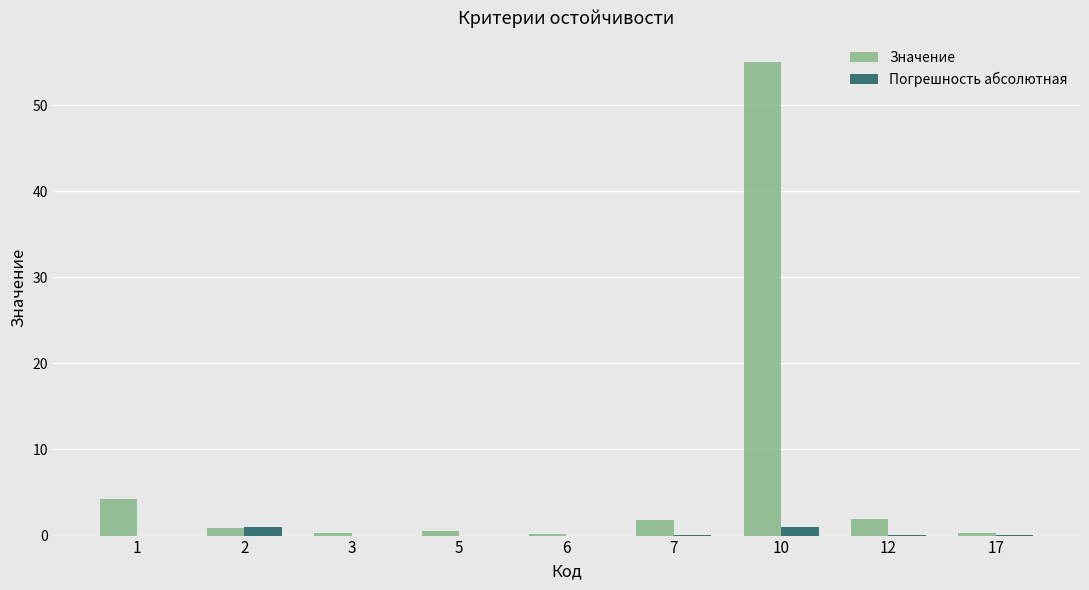

At which category is the sum across all series the highest?

10